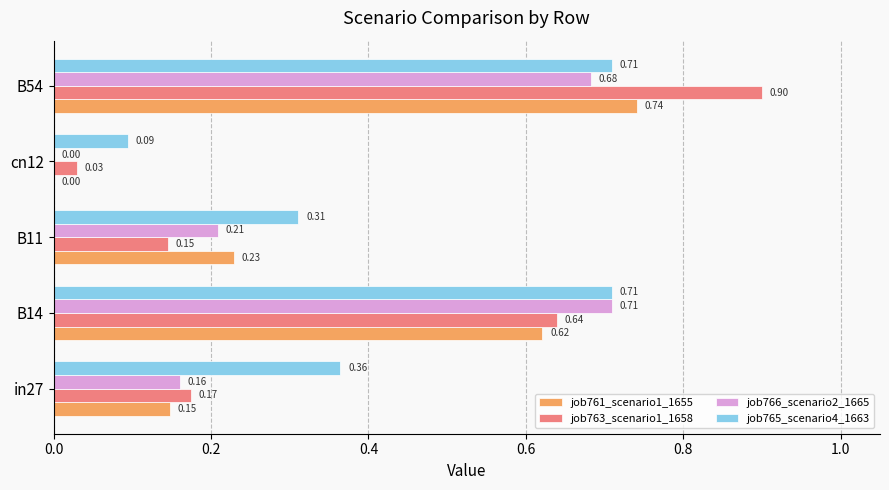

Which series changed the most between B11 and B54?

job763_scenario1_1658